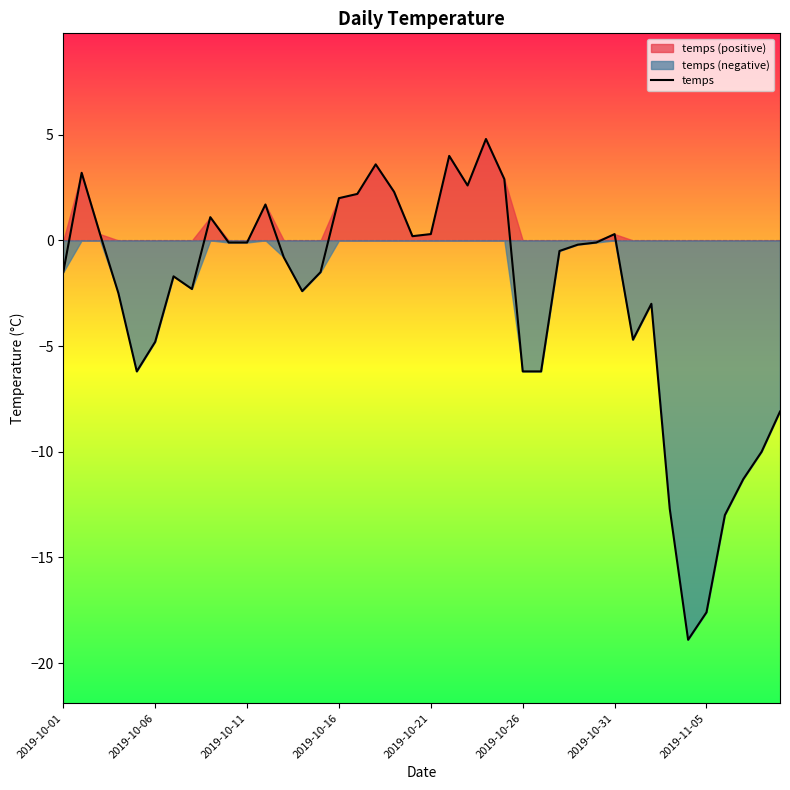

The value of temps at 2019-10-26 is -6.2. True or false?

True